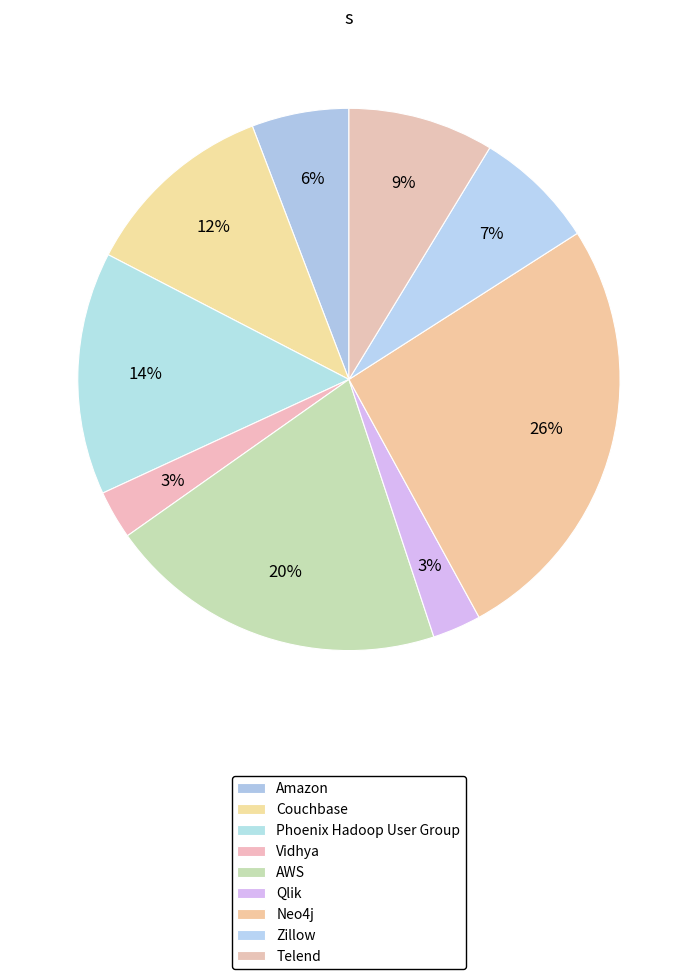

How many slices are in this pie chart?

9